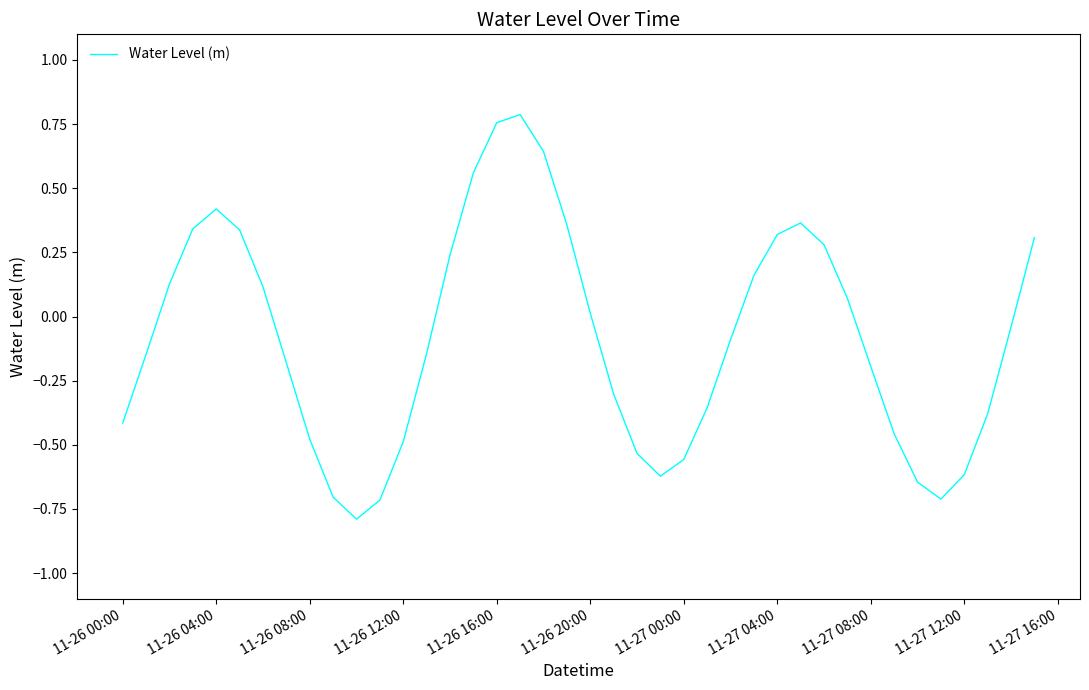

What is the difference between the maximum and minimum values?

1.6